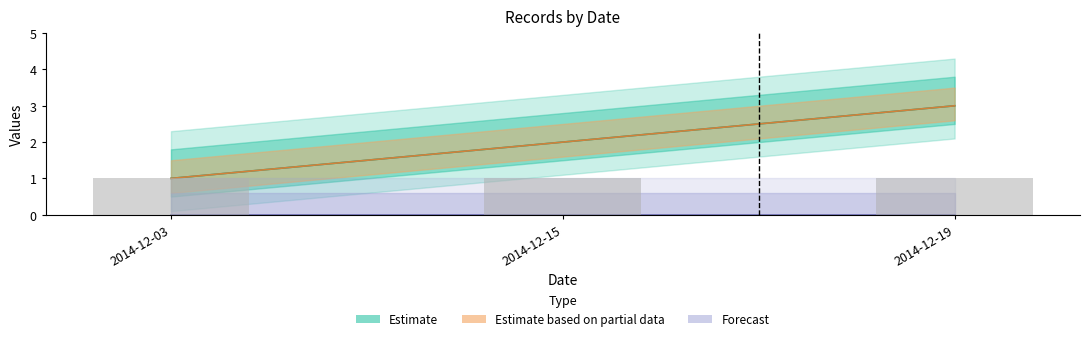

Which category has the lowest value across all series?

2014-12-03